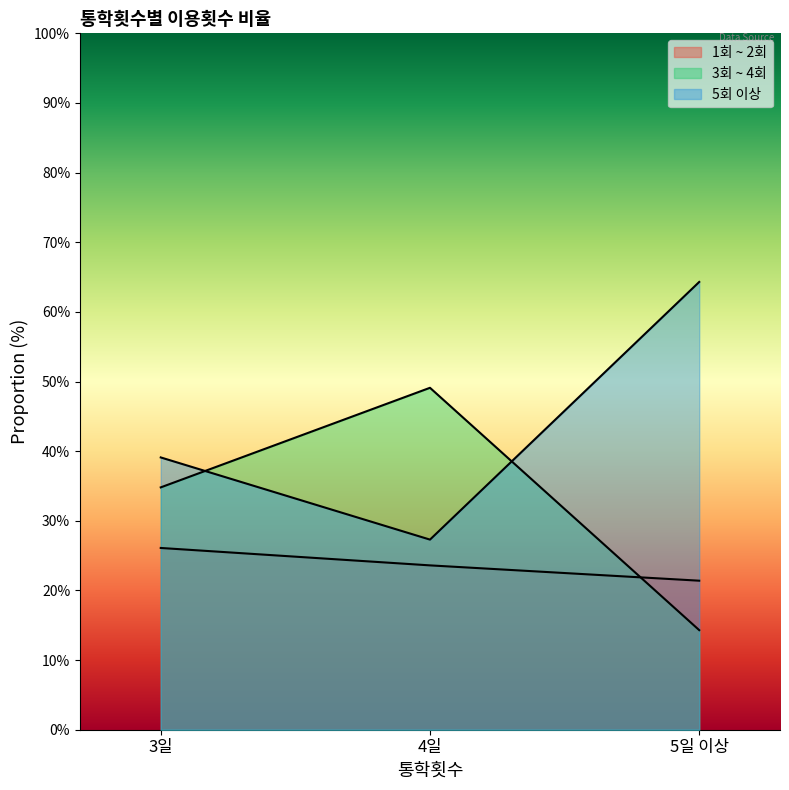

What is the approximate value of 1회 ~ 2회 at 4일?

23.6